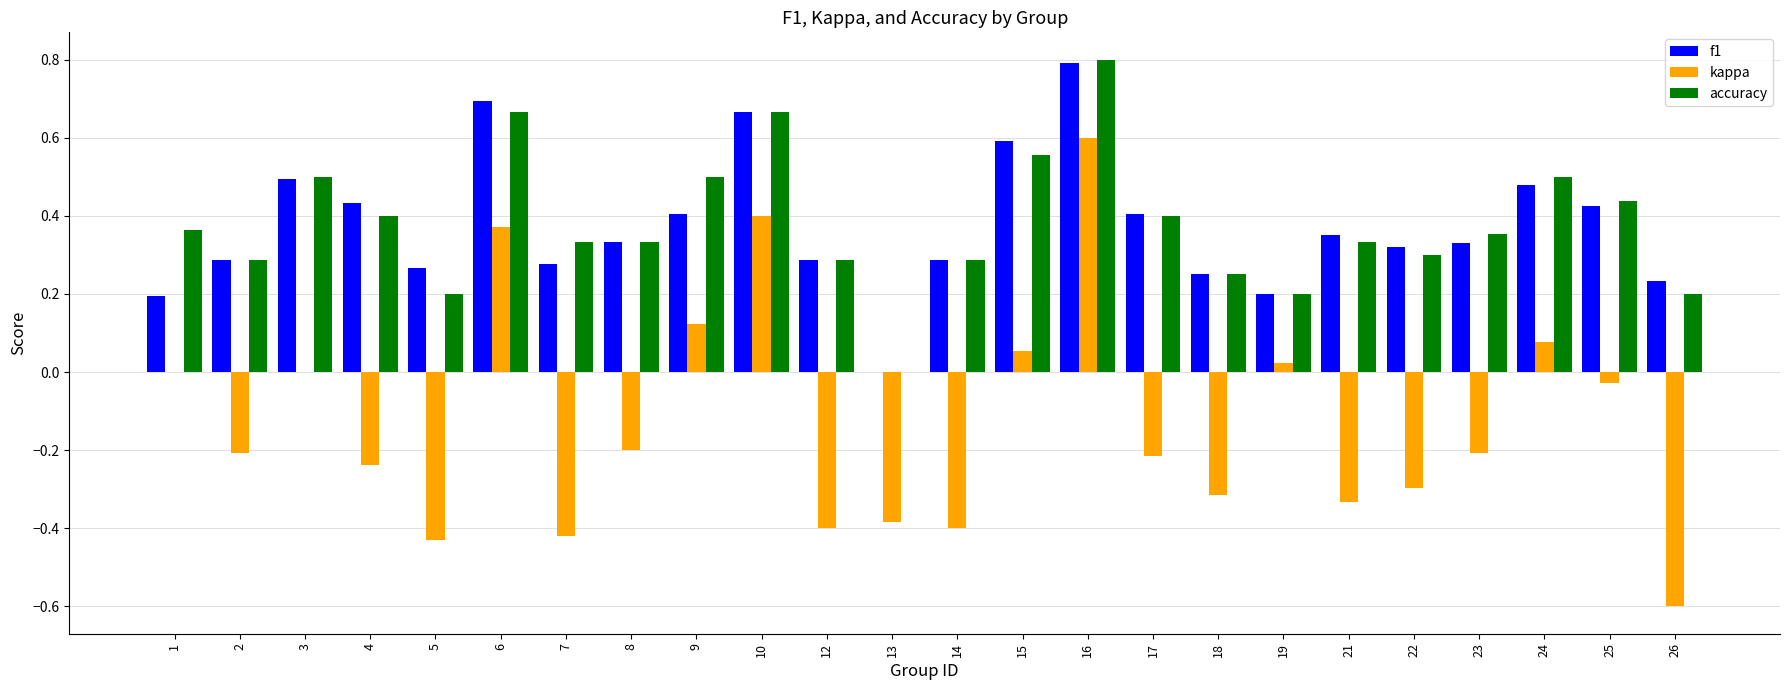

At which label is f1 closest to 0?

13